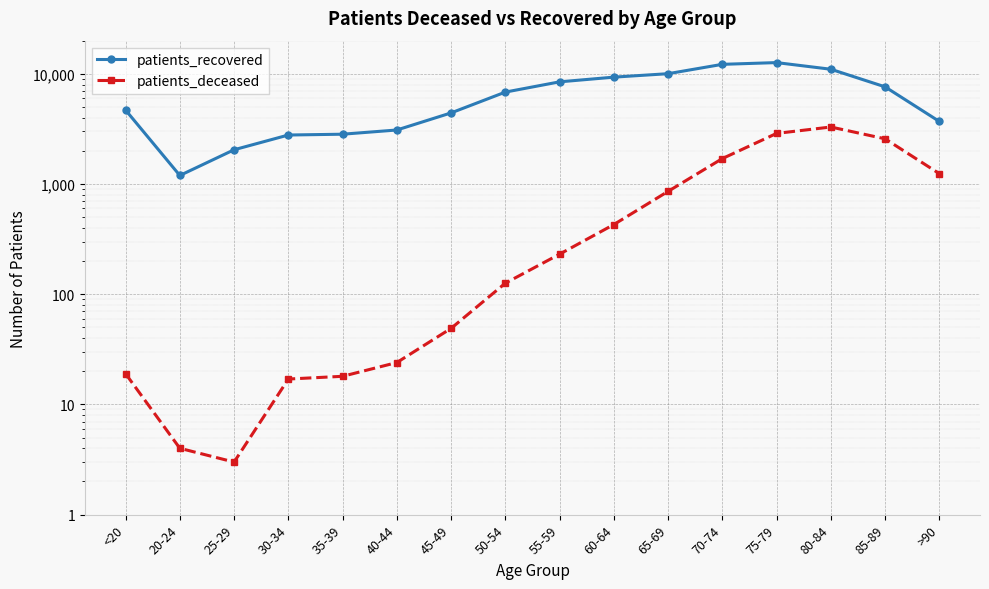

The value of patients_recovered at 35-39 is 4482. True or false?

False